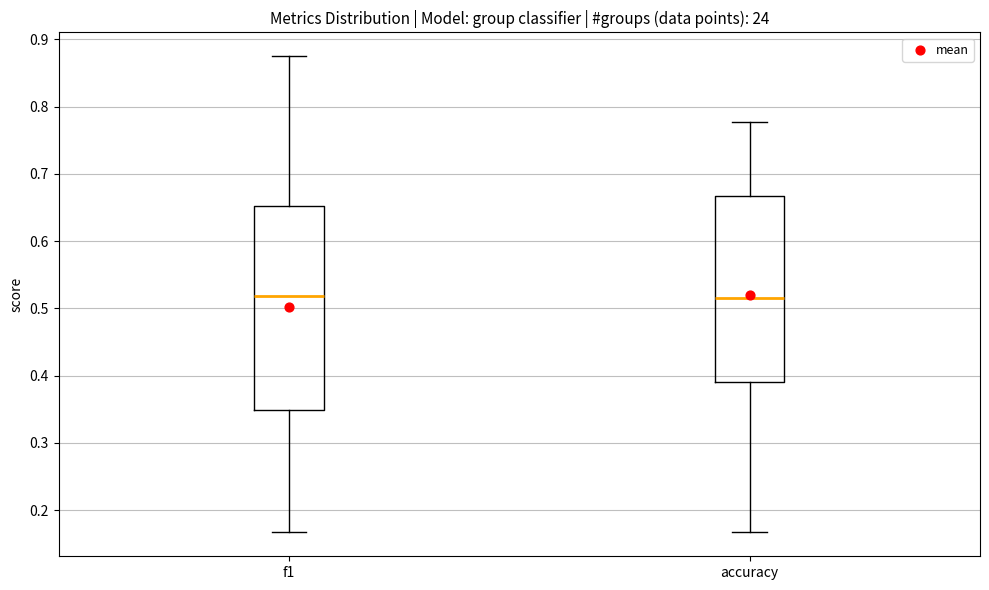

Where does the lower whisker of the box for f1 end on the y-axis? The values are not printed on the chart, so give them approximately, as read against the axis.

0.17